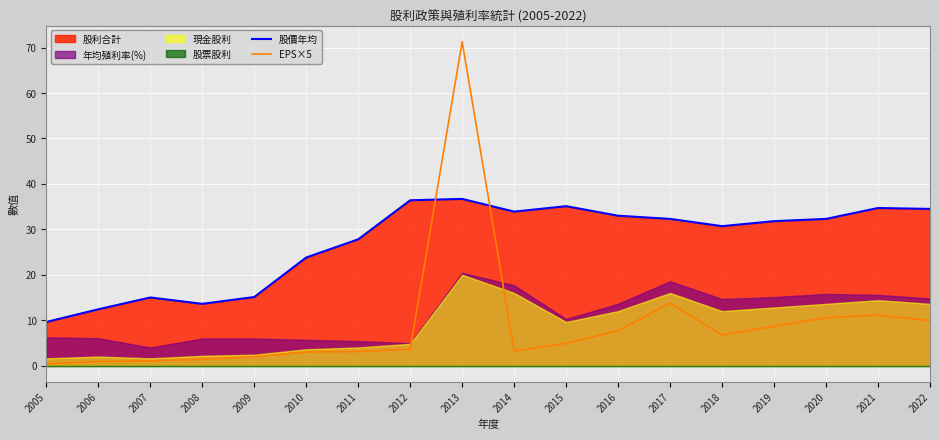

What is the spread (max minus min) of values at 2015?

30.2